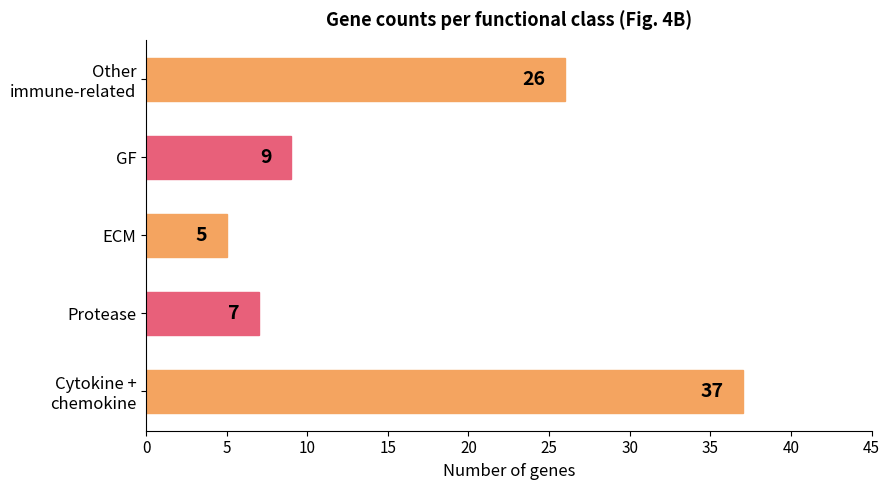

What is the sum of all values?

84